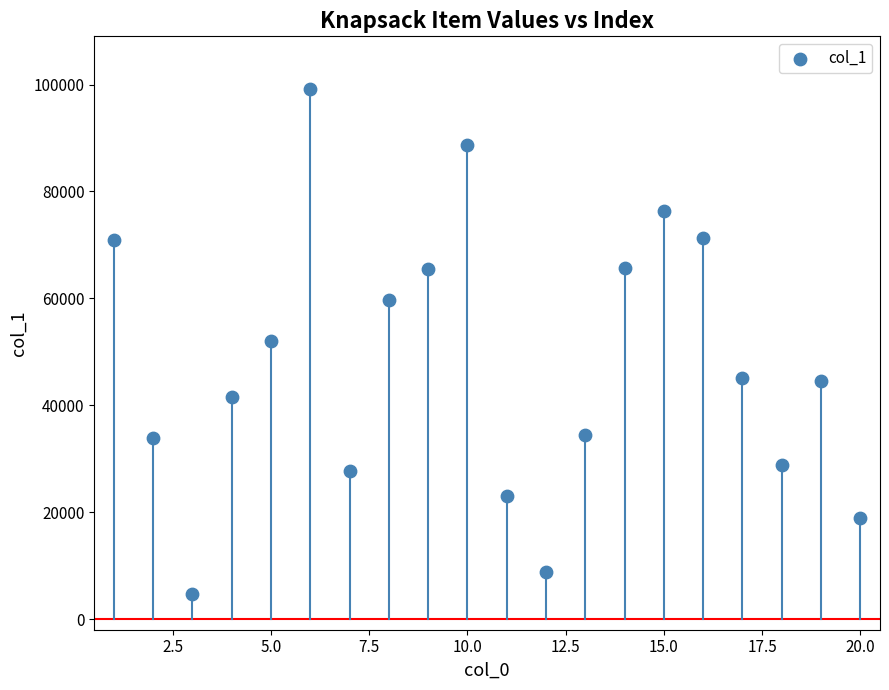

What is the range of Y values (max minus min)?

94354